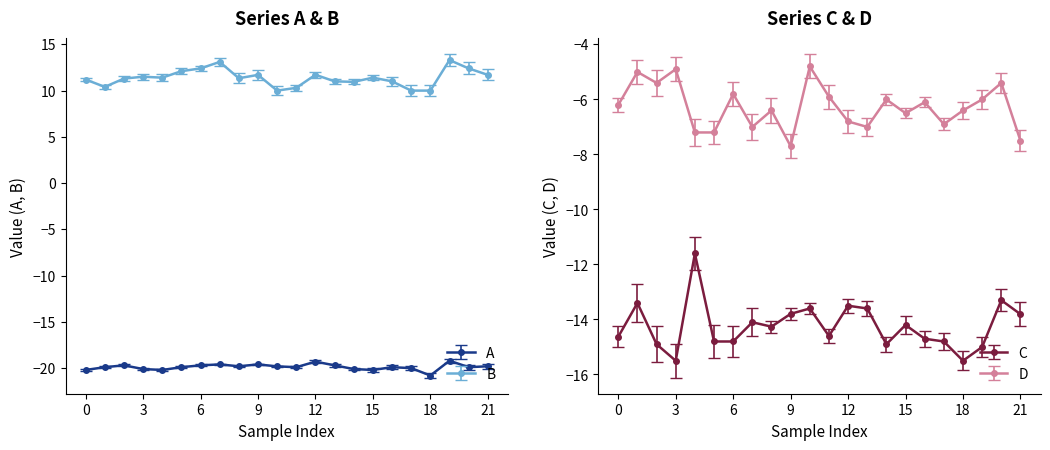

The value of B at 18 is 17.4. True or false?

False